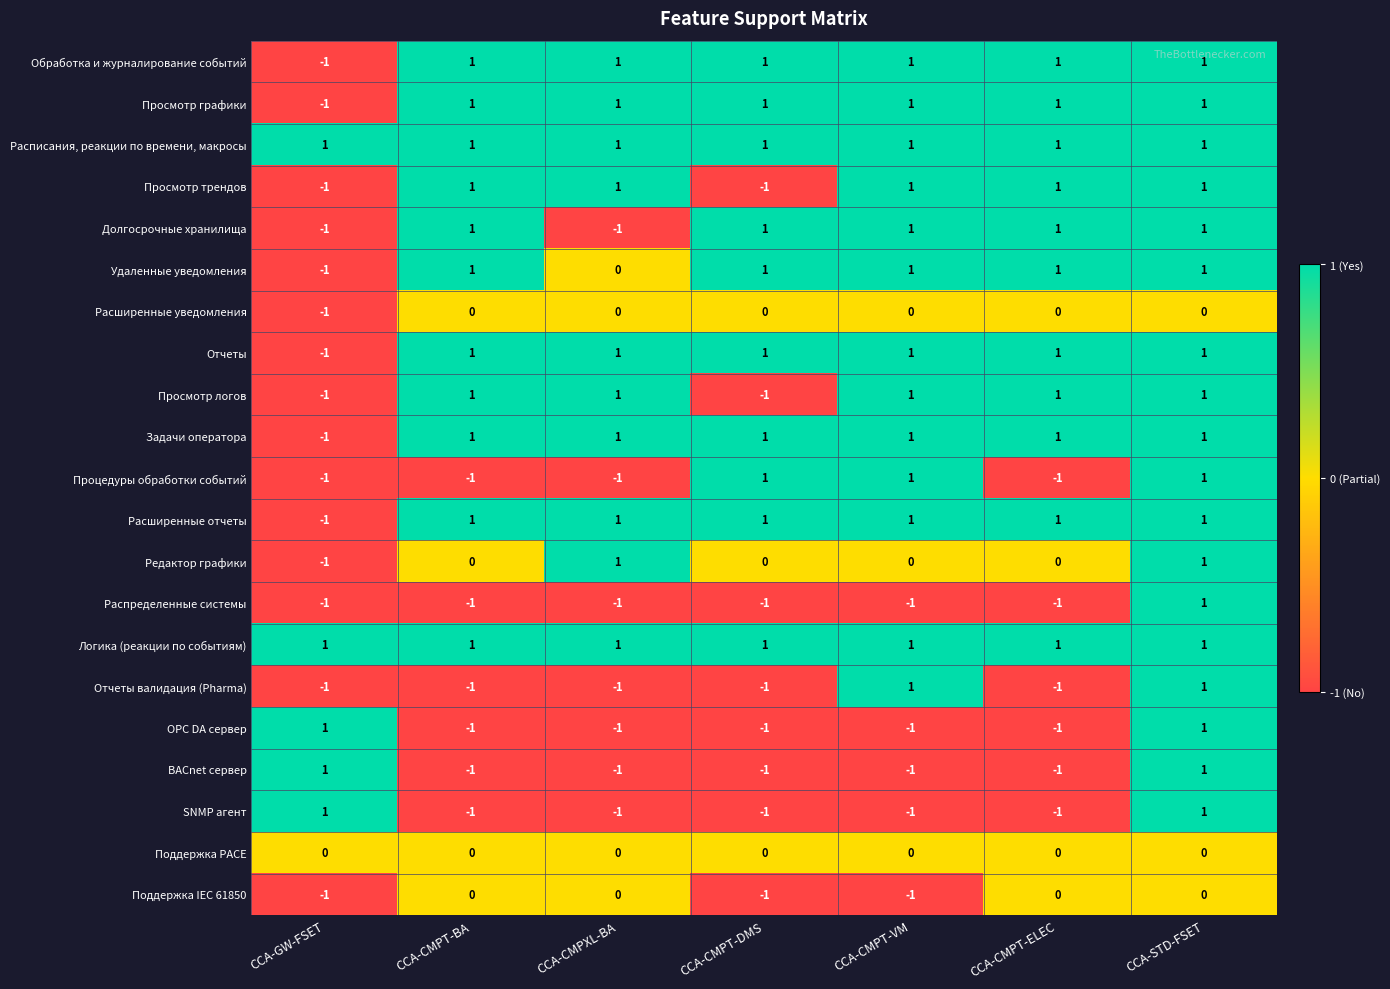

How many categories are shown in the chart?

7